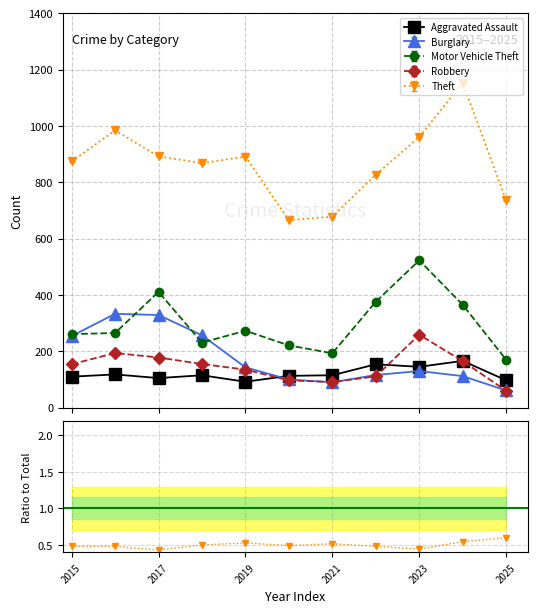

What is the difference between the second highest and second lowest values in the Robbery series?

103